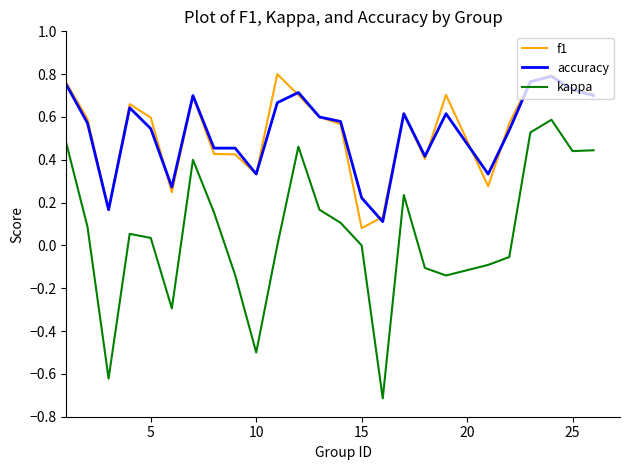

True or false: f1 and kappa intersect in this chart.

False